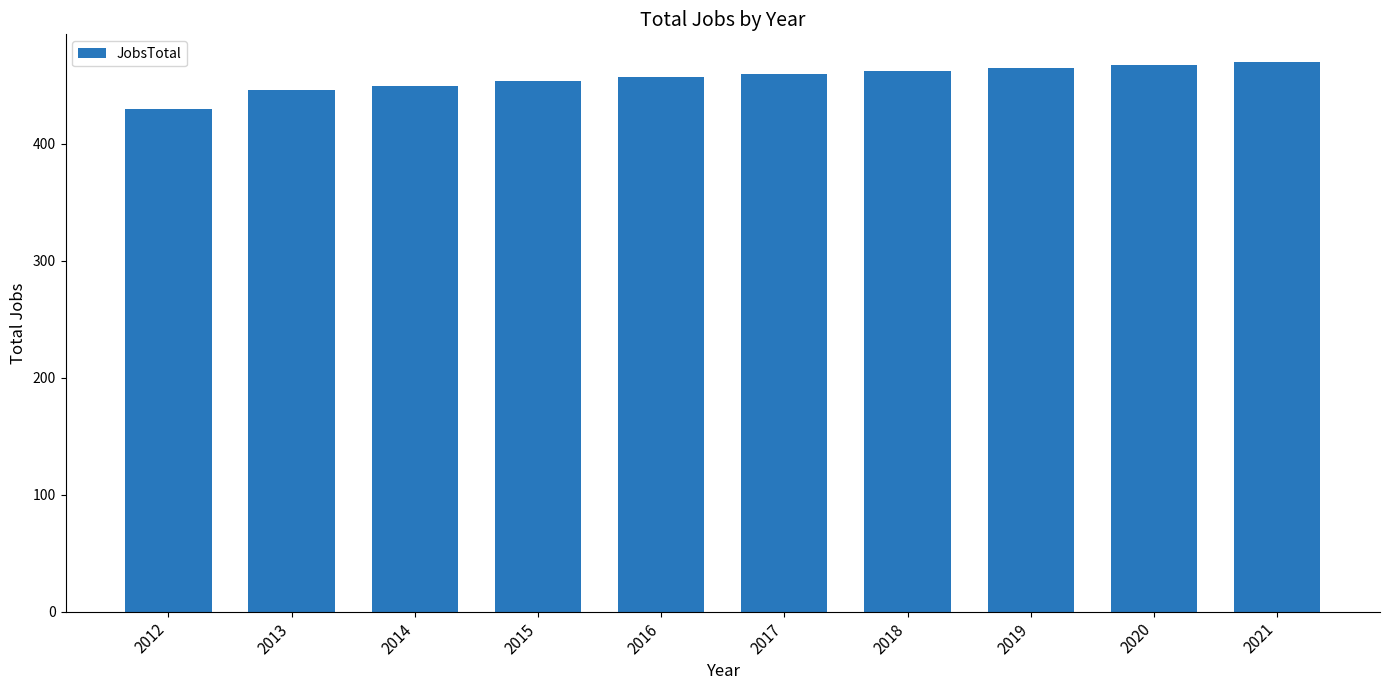

What is the ratio of the value at 2013 to the value at 2019?

1.0